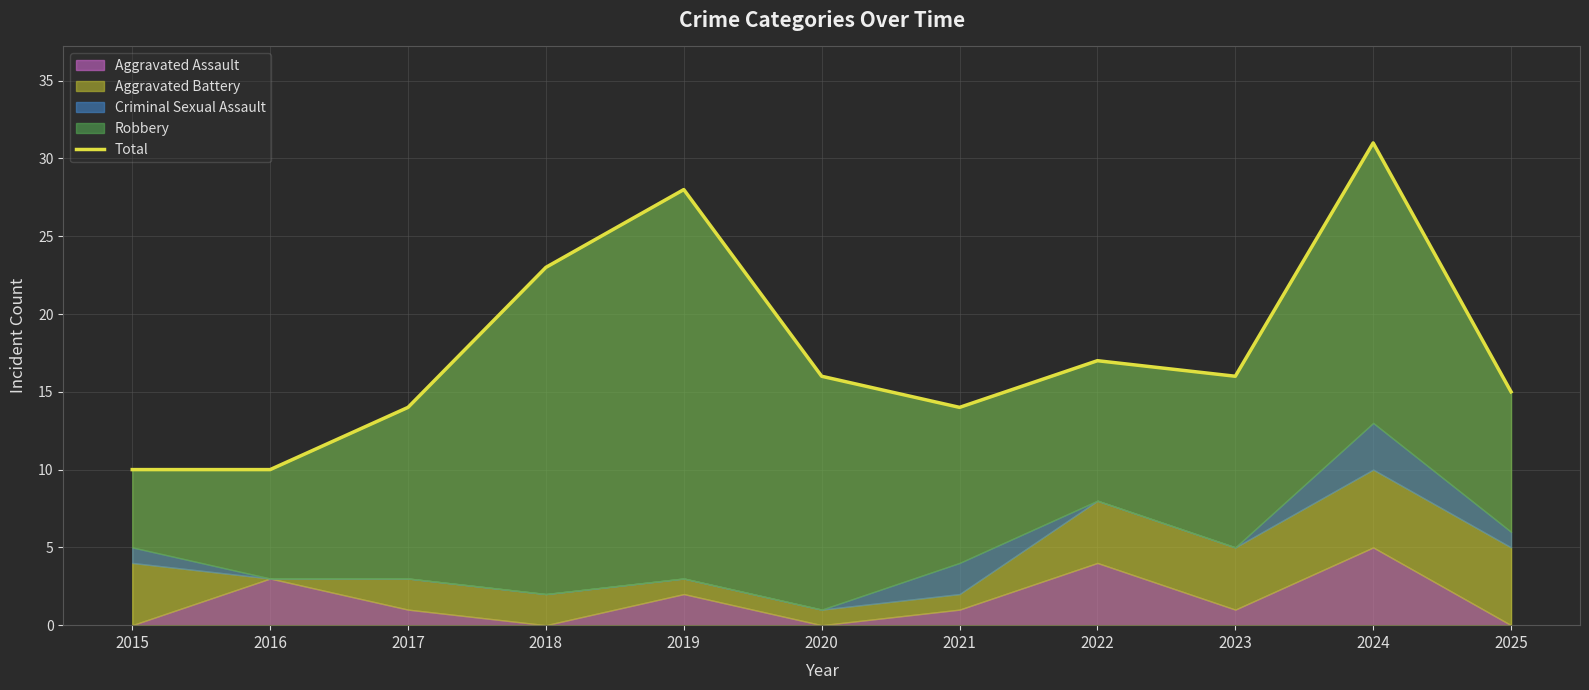

How many interior local valleys (lower than both neighbors) does the data have?

2